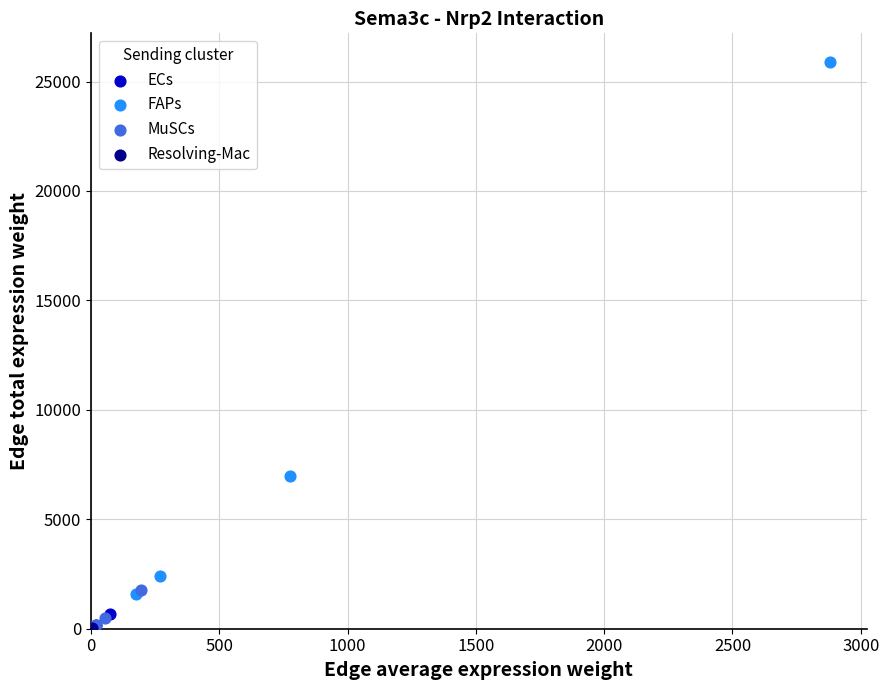

What are all the series names shown in the legend?

ECs, FAPs, MuSCs, Resolving-Mac